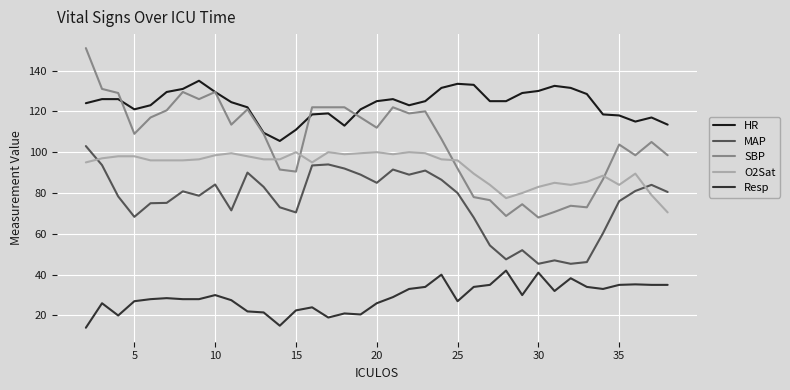

Which series has the widest spread of values?

SBP